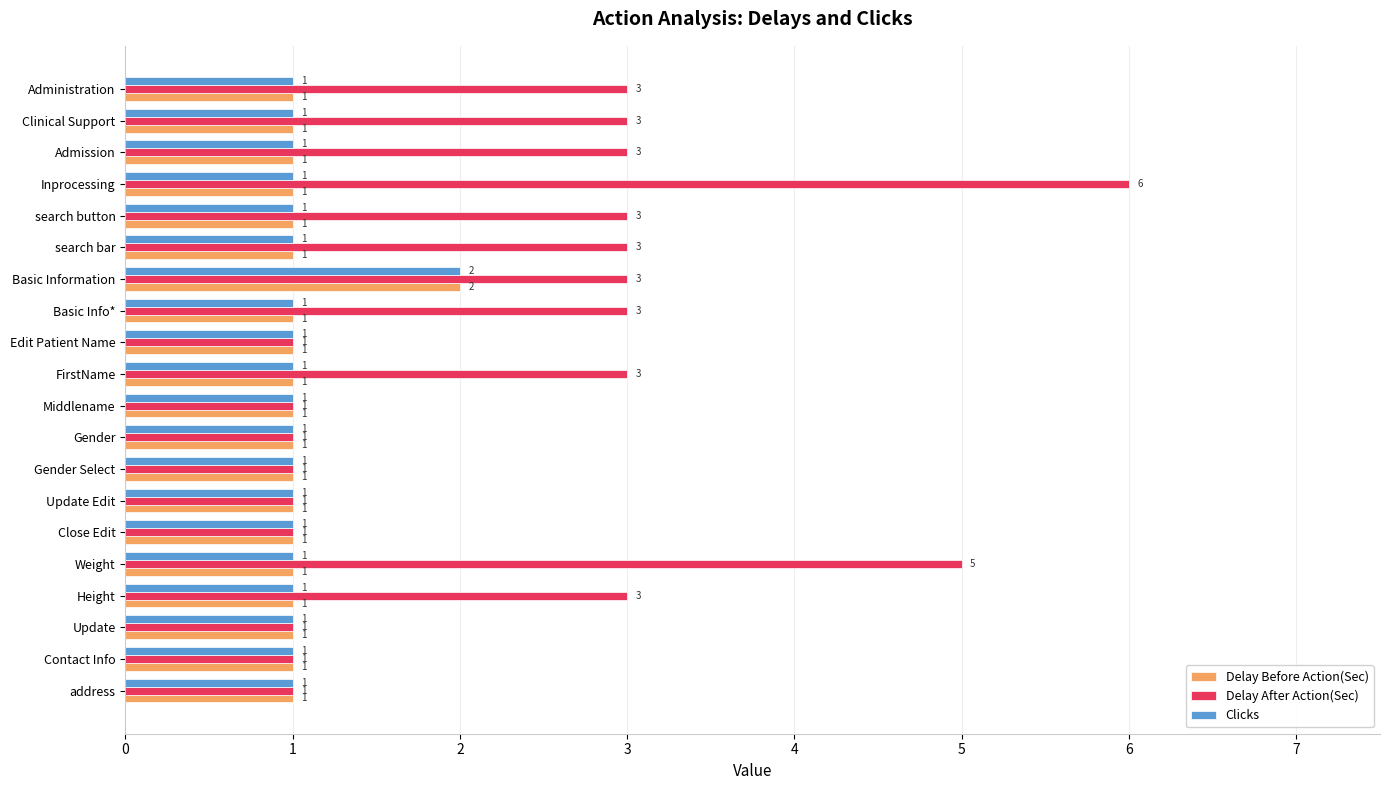

How many data points in Clicks are above 1?

1